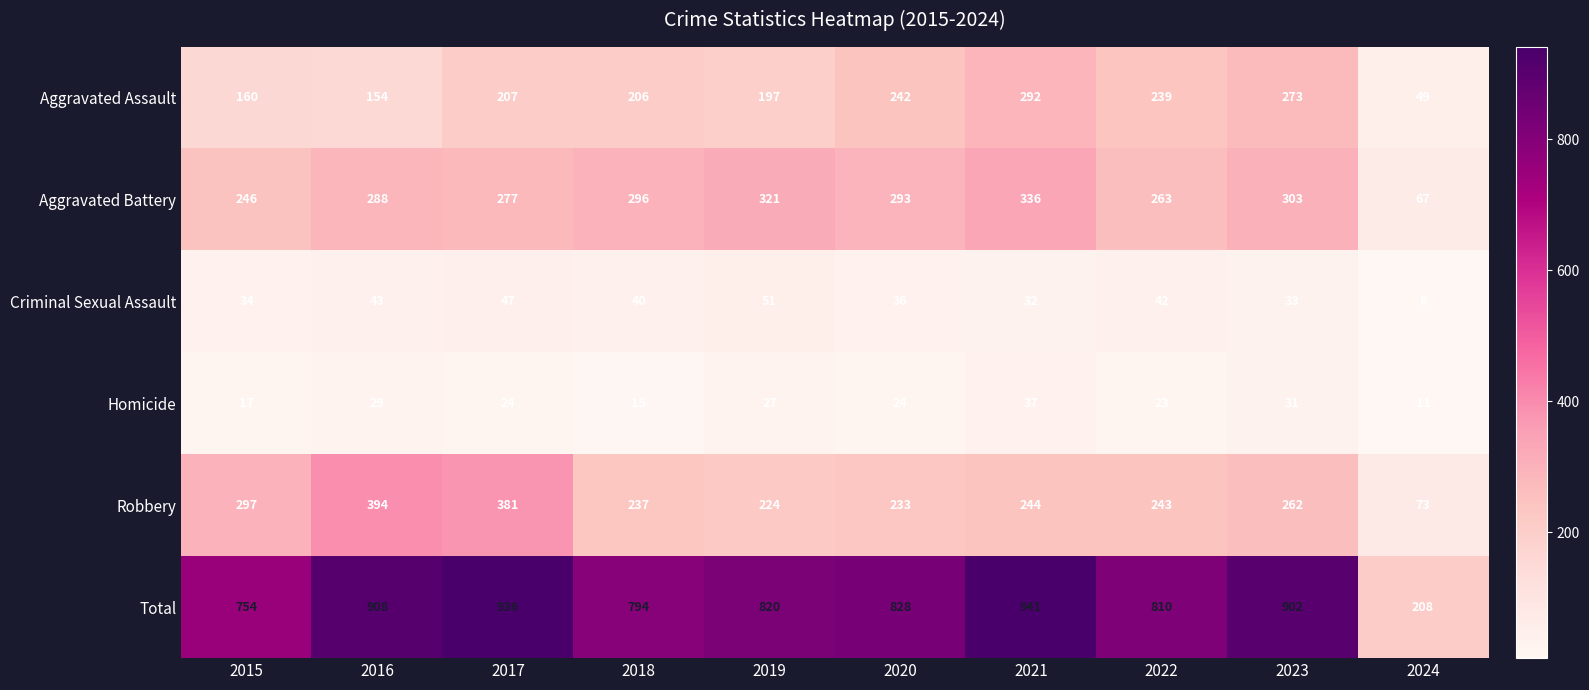

Which label corresponds to the smallest value in the chart?

2024